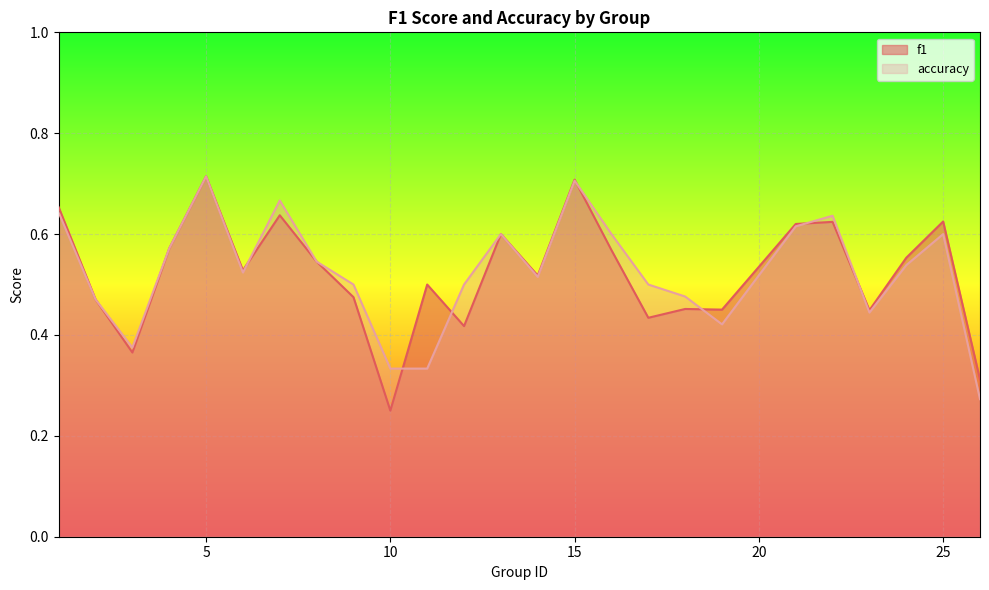

The value of accuracy at 3 is 0.2. True or false?

False